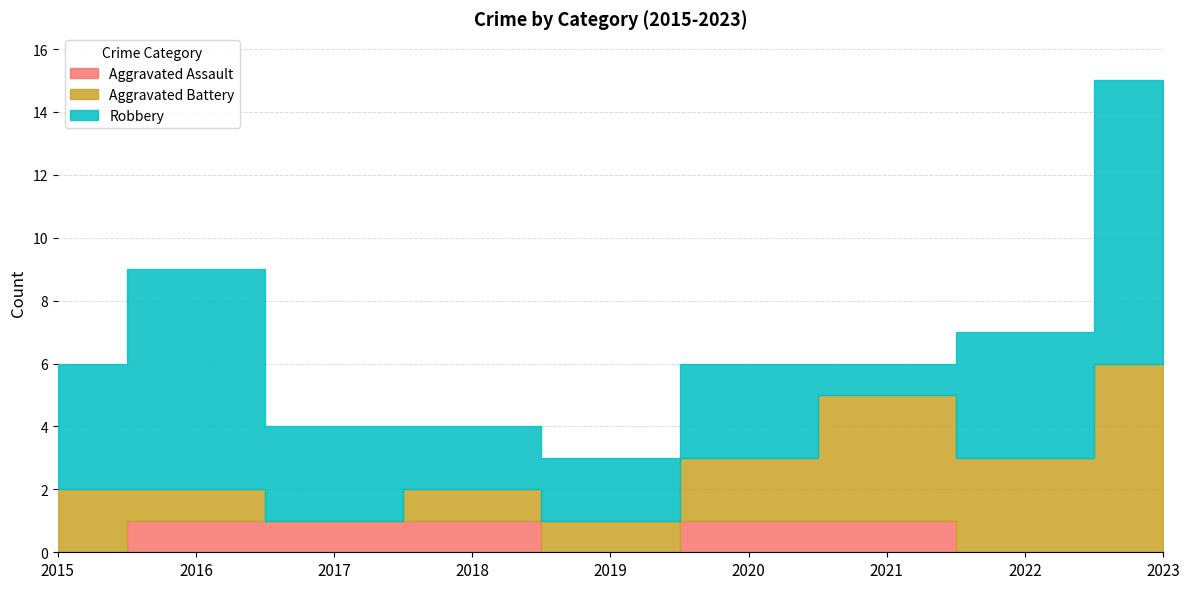

Is the value of Robbery at 2016 greater than the value of Aggravated Assault at 2016?

Yes